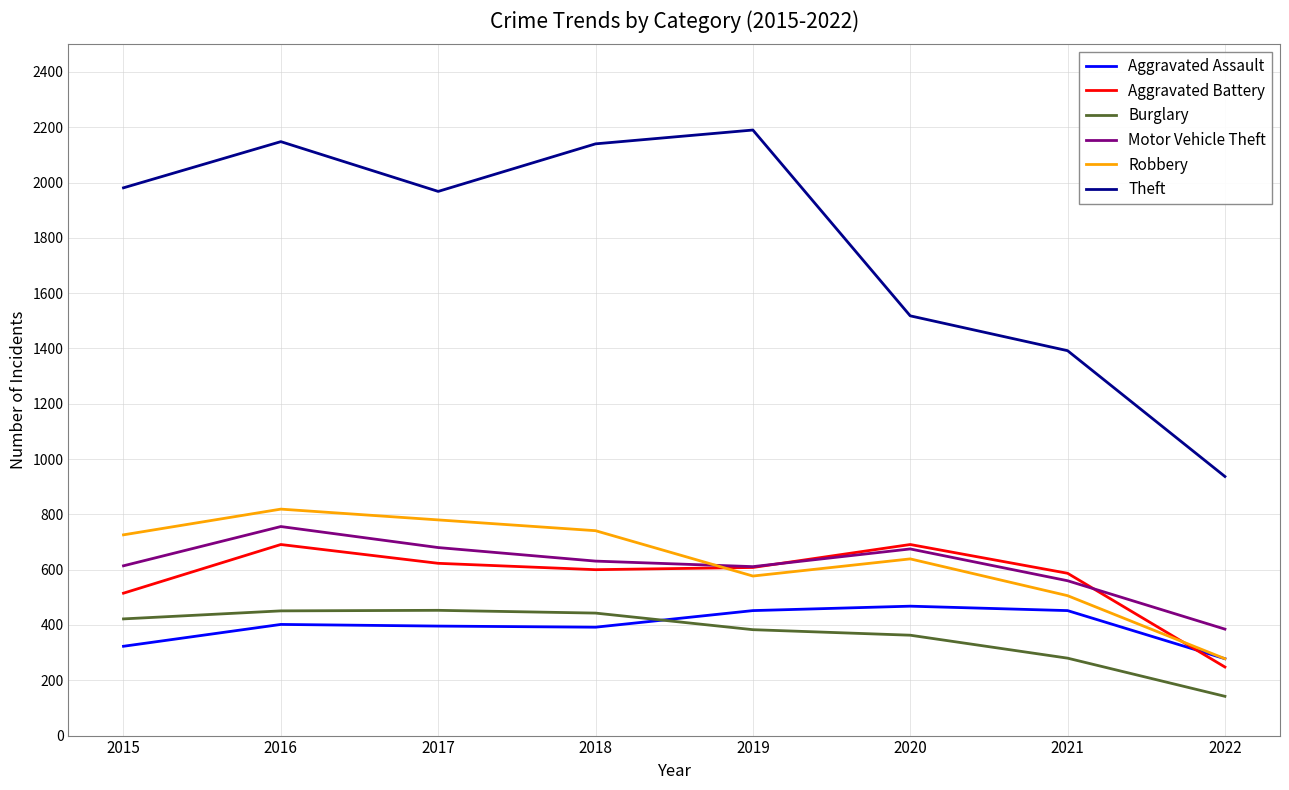

True or false: Theft and Aggravated Assault intersect in this chart.

False